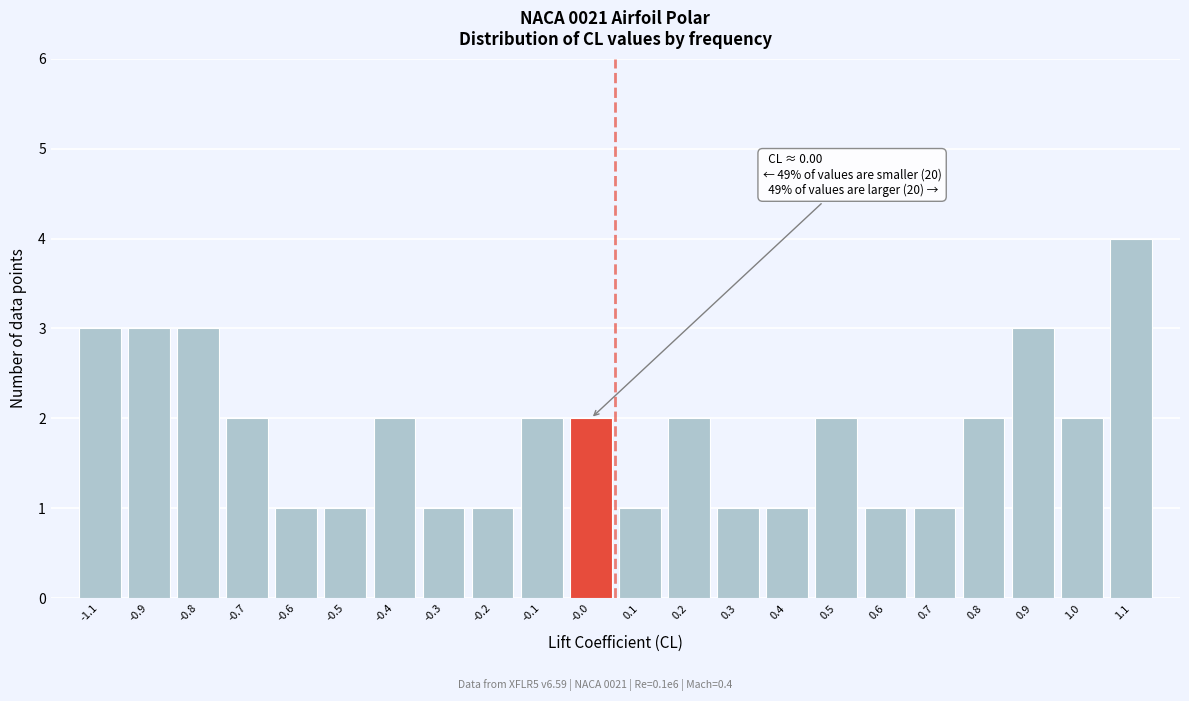

Reading right to left, extract all data points from this chart.

4	2	3	2	1	1	2	1	1	2	1	2	2	1	1	2	1	1	2	3	3	3